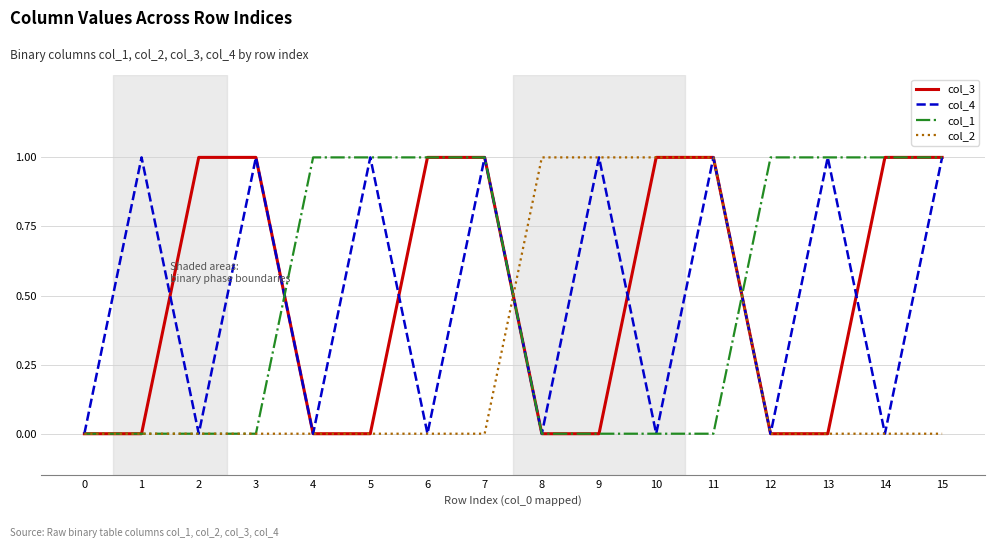

What is the greatest value displayed?

1